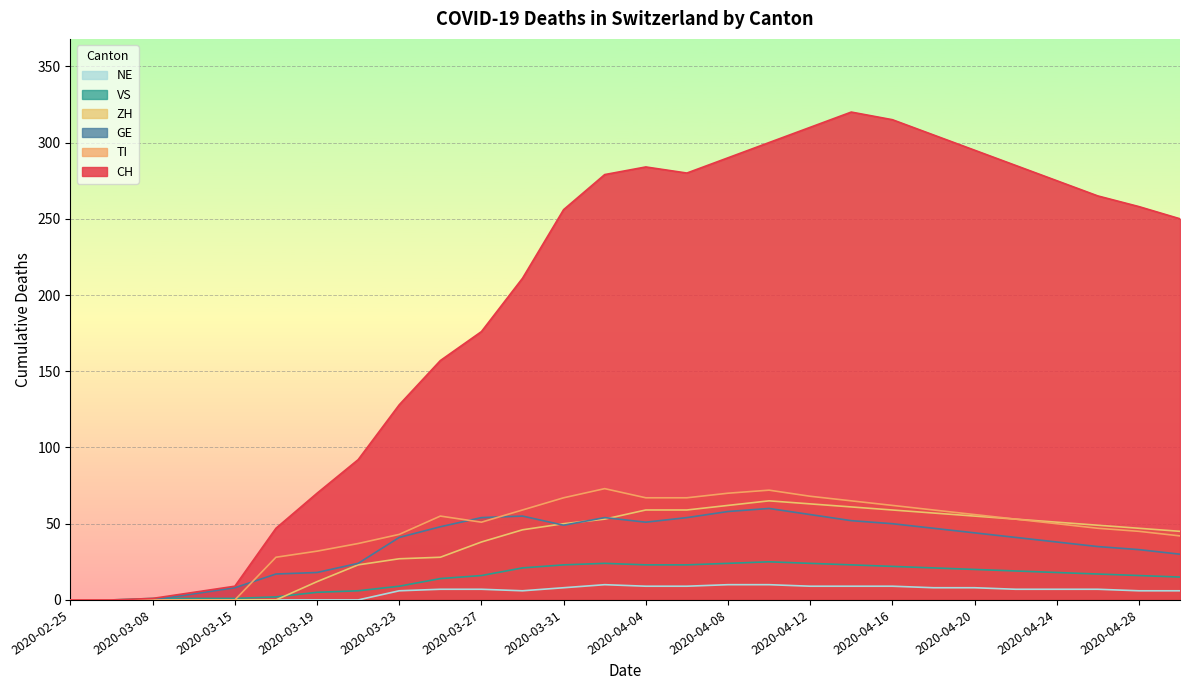

List the series in order of their peak value, lowest first.

NE, VS, GE, ZH, TI, CH